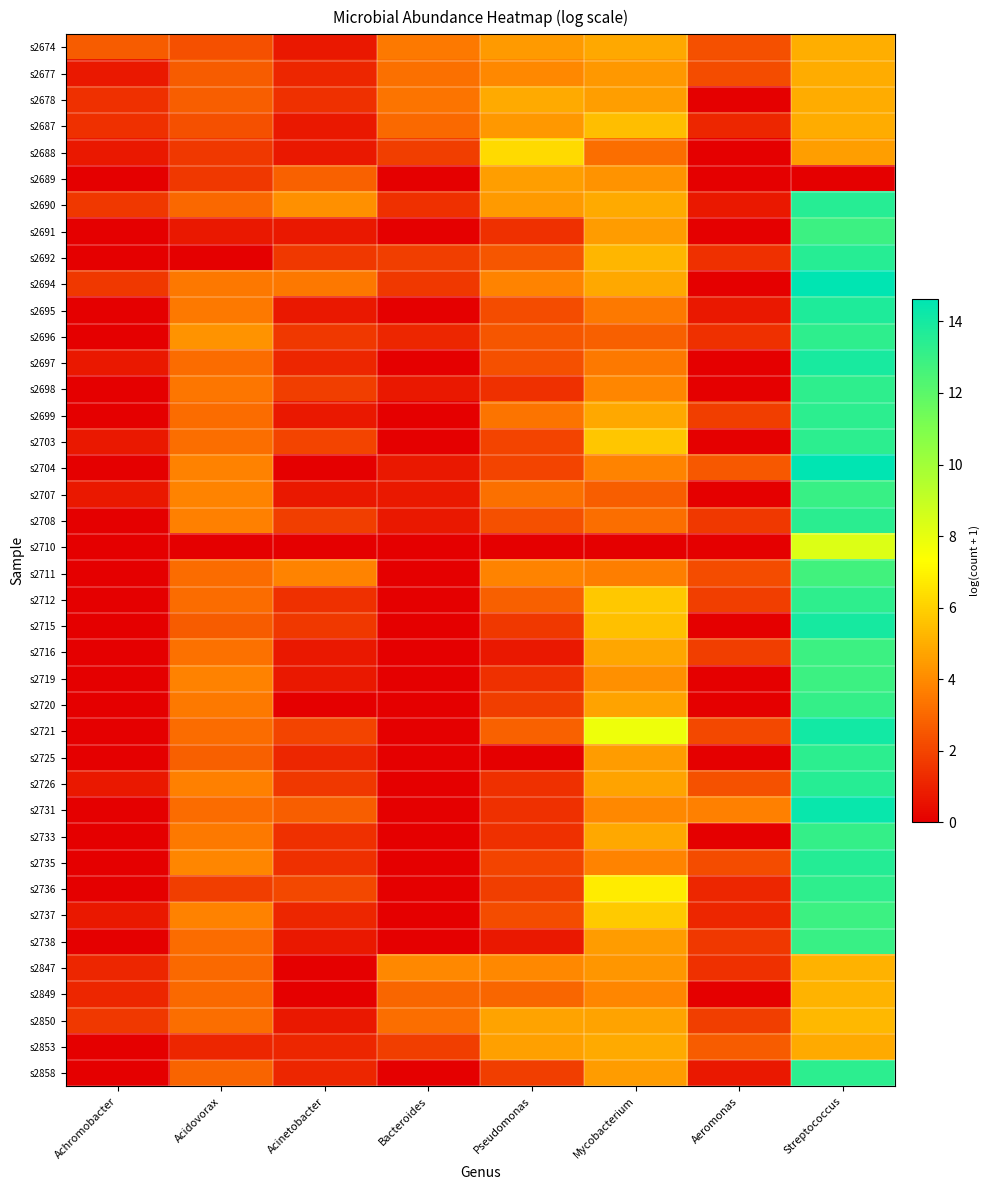

At which category is the sum across all series the highest?

Streptococcus